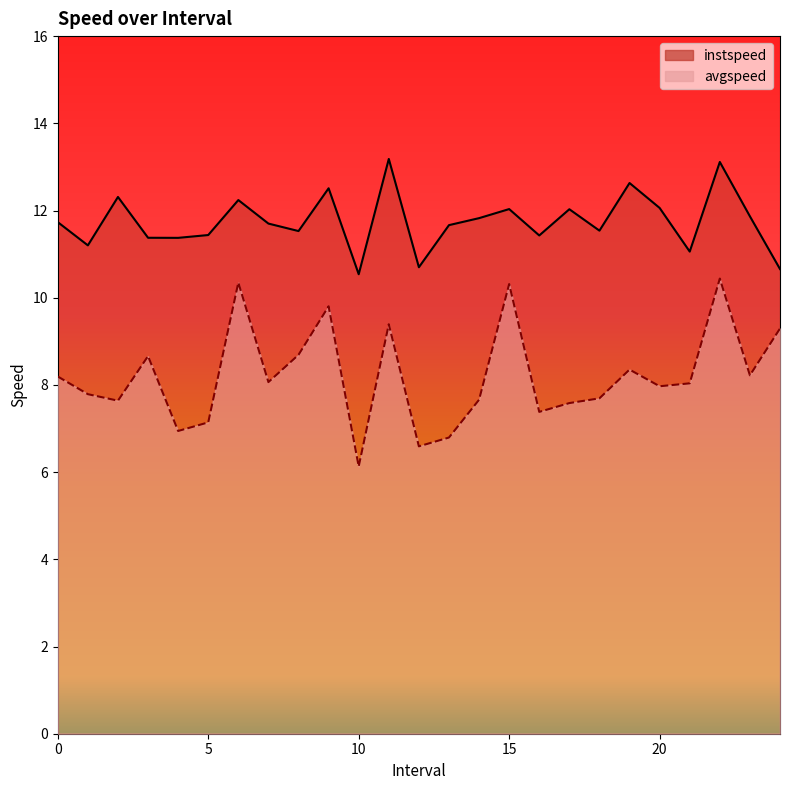

True or false: avgspeed and instspeed intersect in this chart.

False